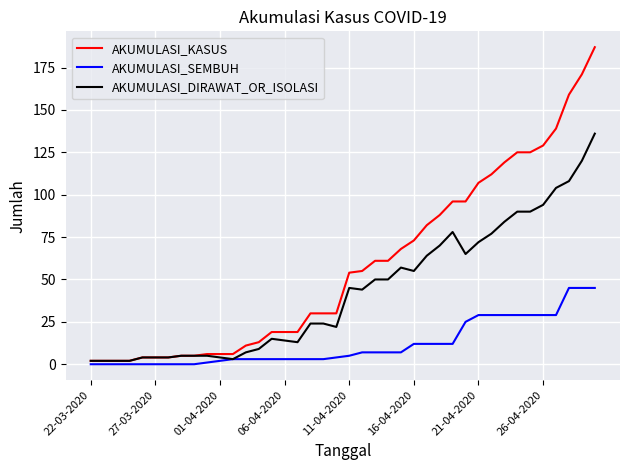

Which series has the largest range (max minus min)?

AKUMULASI_KASUS